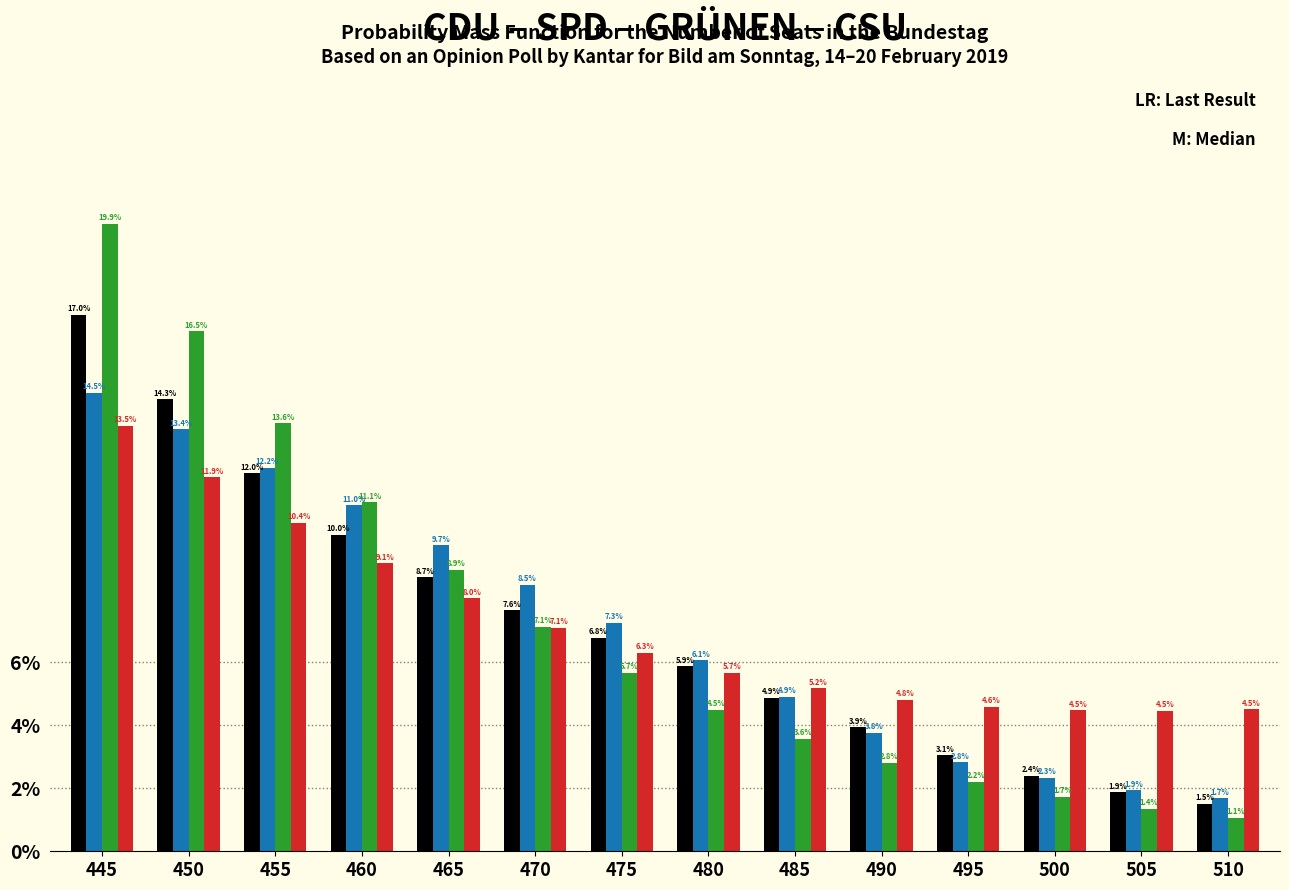

Which category has the lowest value across all series?

510